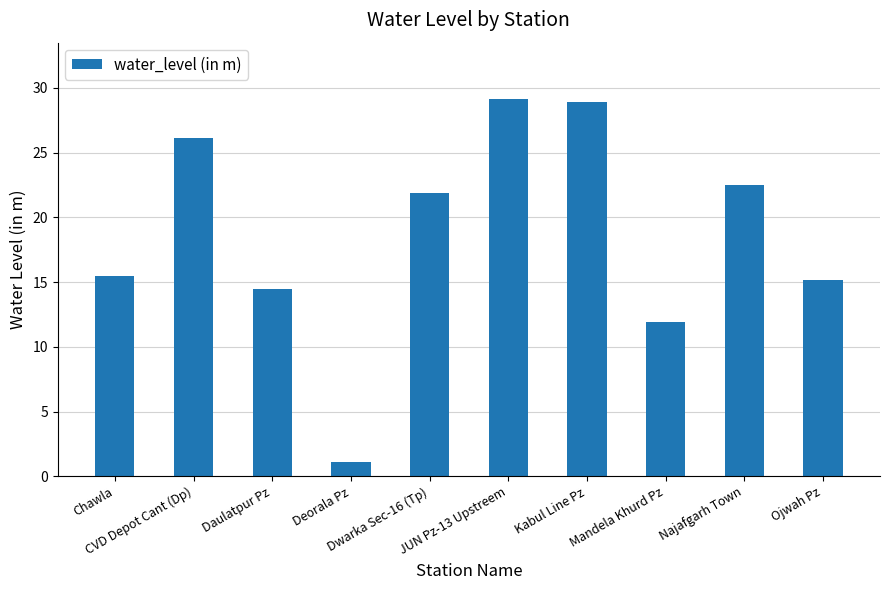

What is the greatest value displayed?

29.1